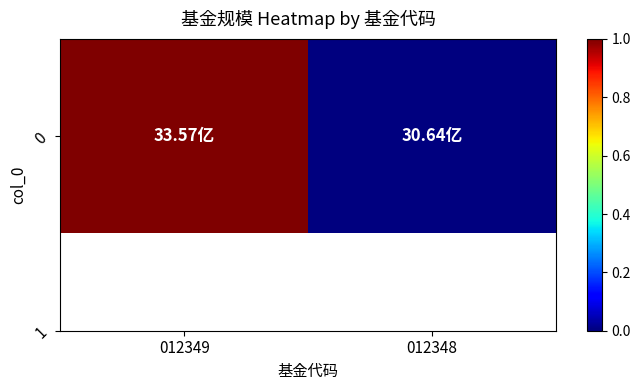

The chart shows a value of 48.9 at 012349. True or false?

False